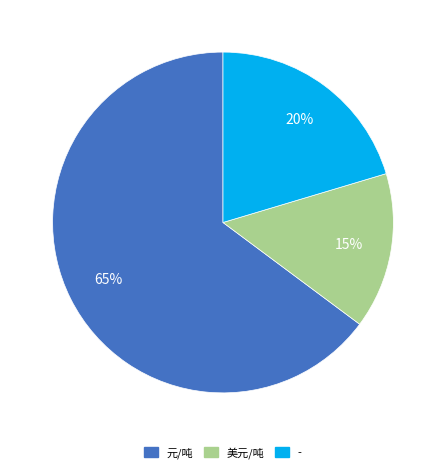

To the nearest percent, what is the combined percentage of 美元/吨 and 元/吨?

80%